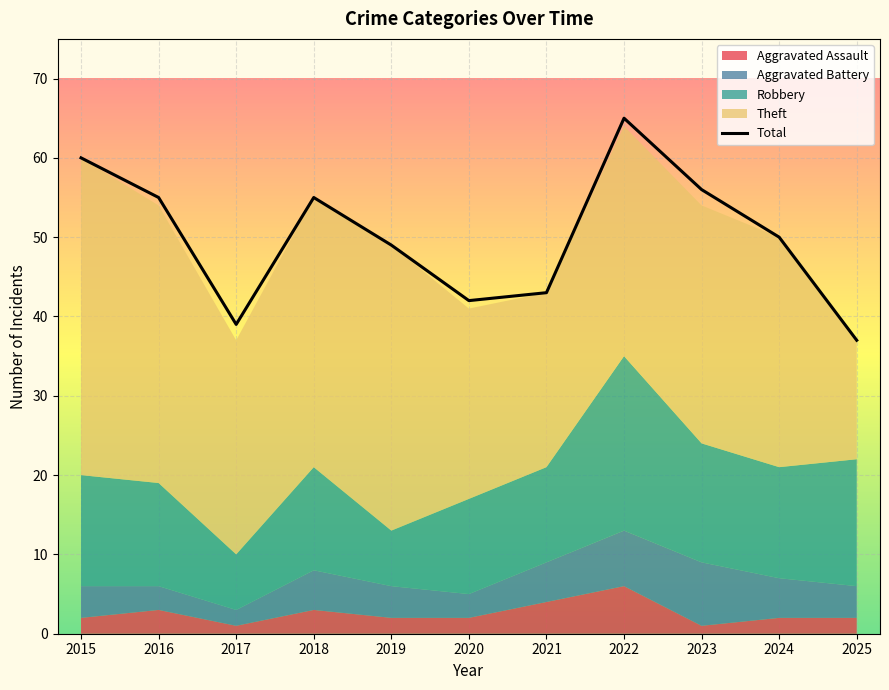

Which label corresponds to the smallest value in the chart?

2025